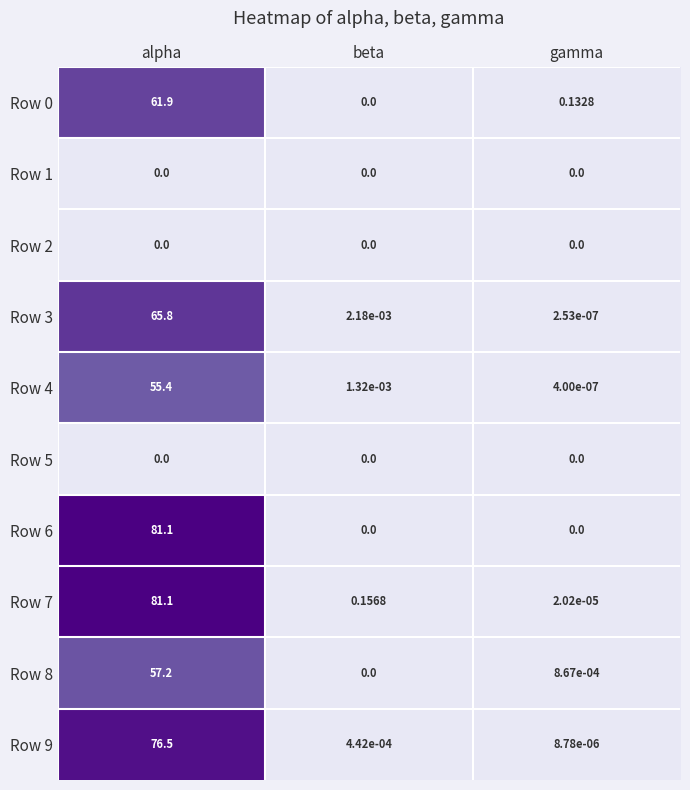

At which category is the sum across all series the highest?

alpha